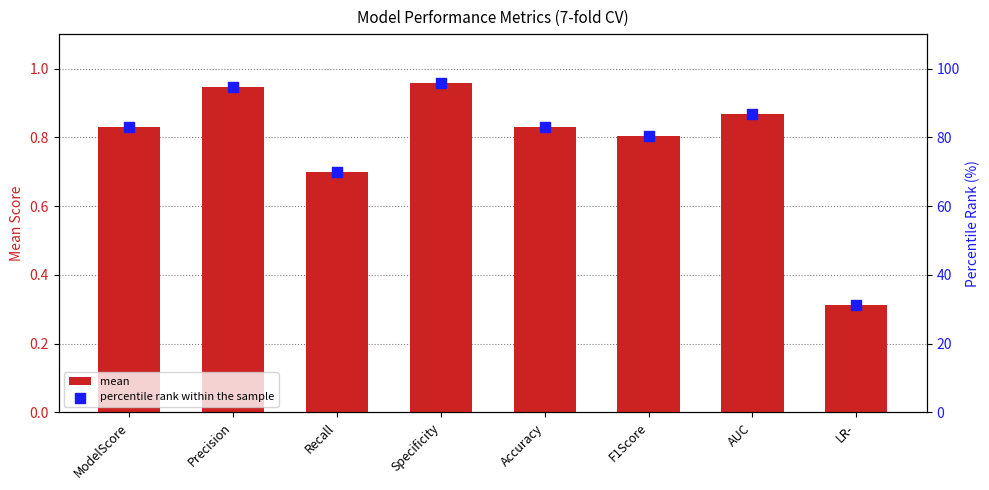

Which series has the largest total across all categories?

percentile rank within the sample